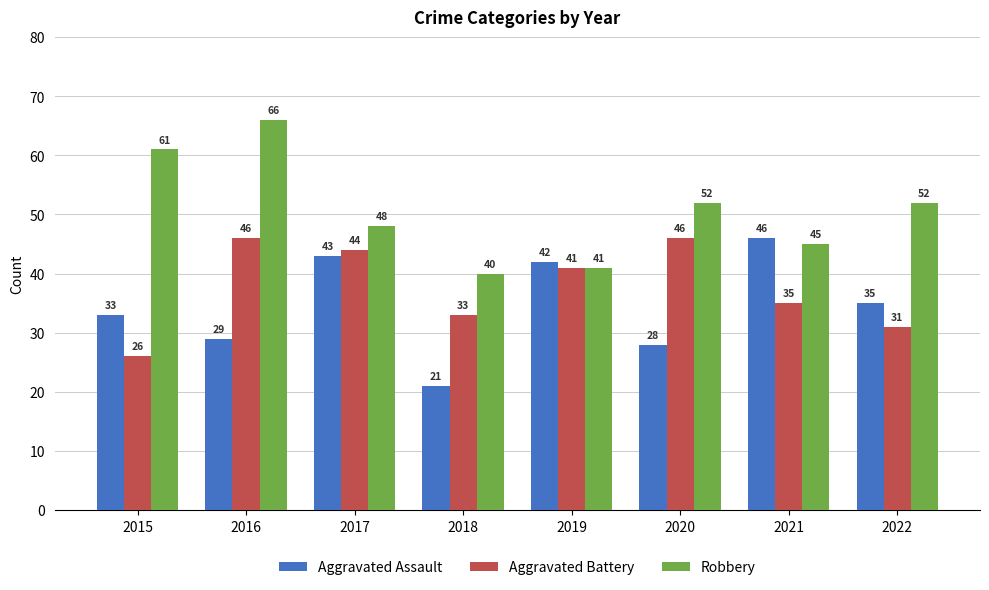

What is the approximate value of Robbery at 2020, to the nearest 5?

50